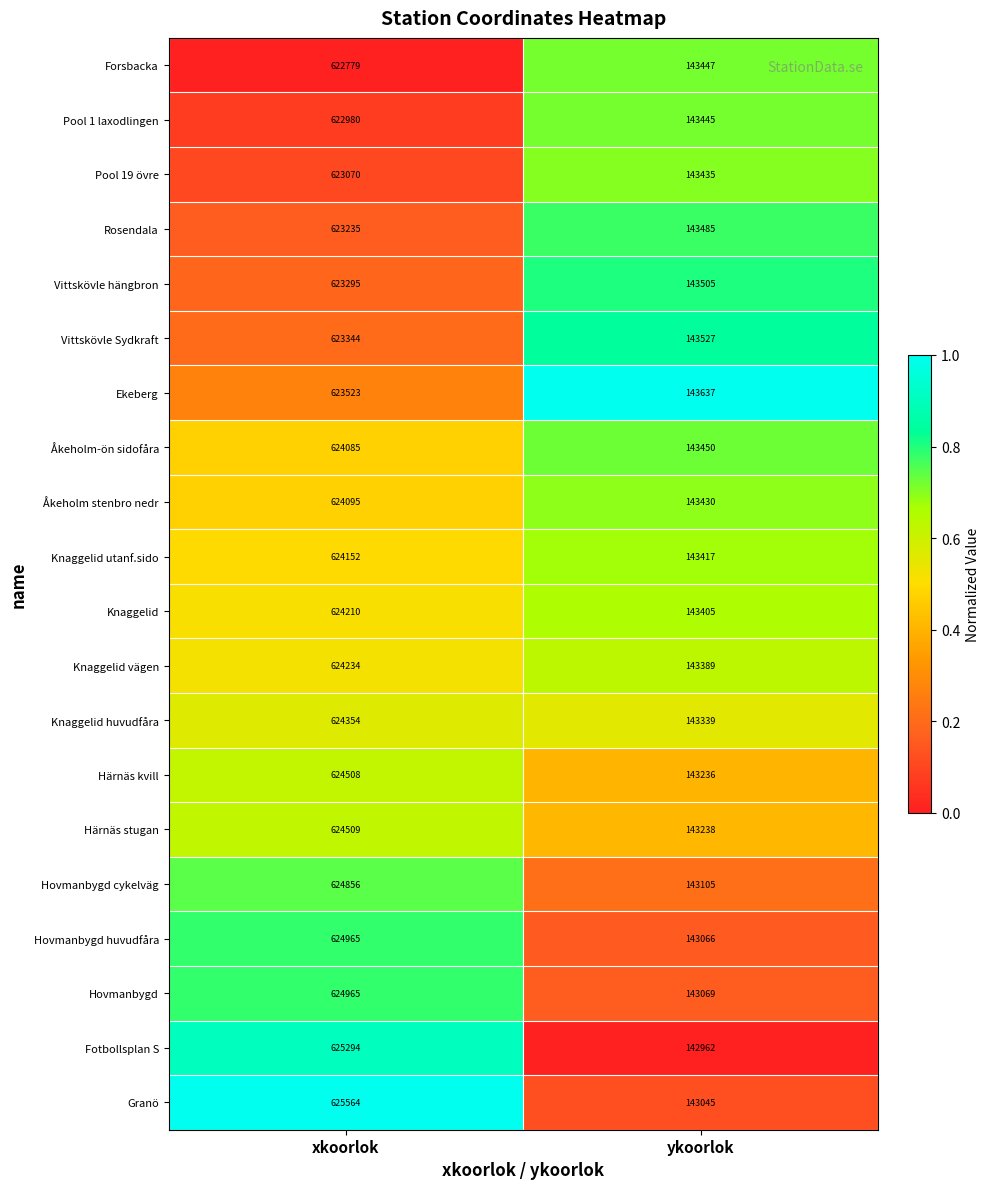

How many series are shown in this chart?

20